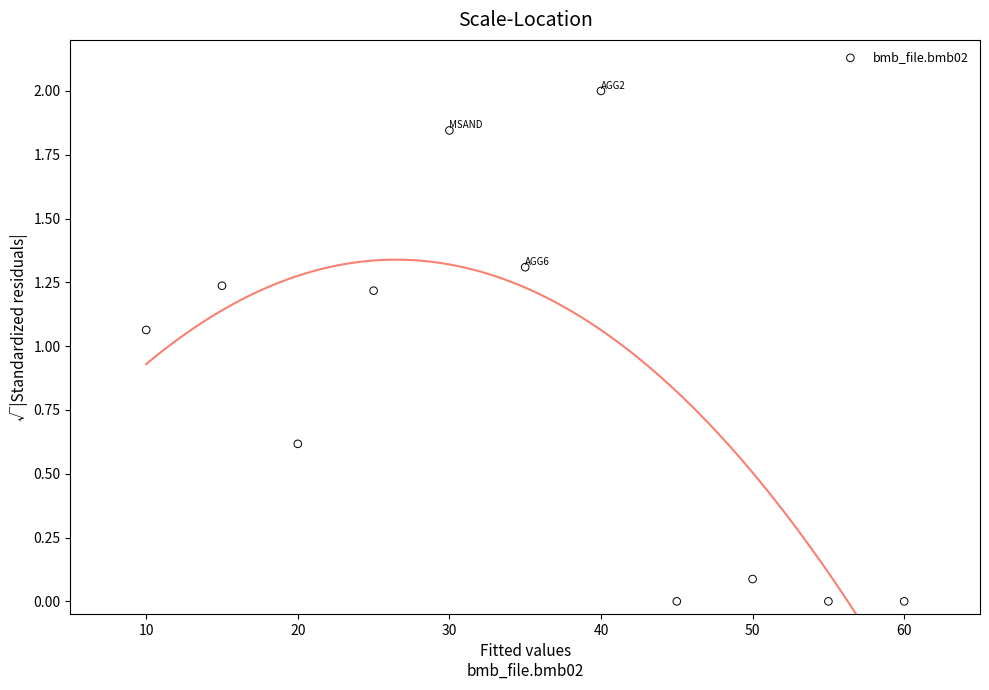

What is the range of X values (max minus min)?

50.0